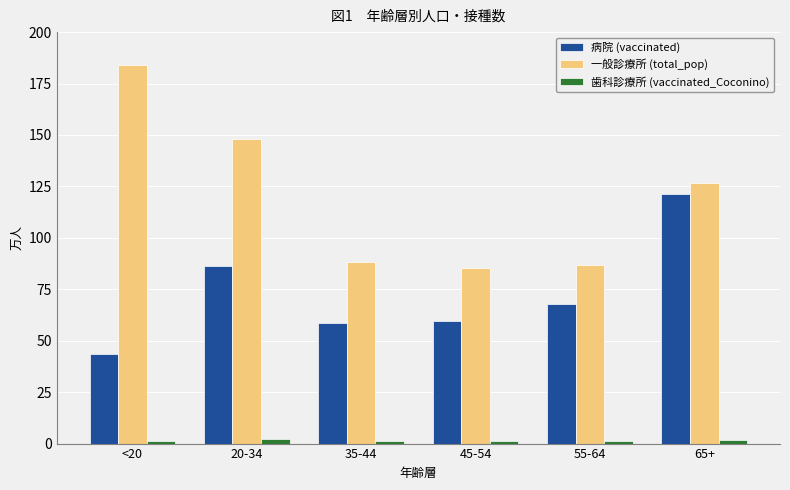

Is the value of 歯科診療所 (vaccinated_Coconino) at 65+ greater than the value of 病院 (vaccinated) at 20-34?

No